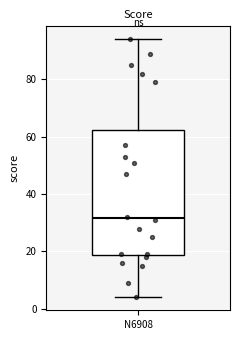

Where is the upper edge of the box for N6908 on the y-axis? The values are not printed on the chart, so give them approximately, as read against the axis.

62